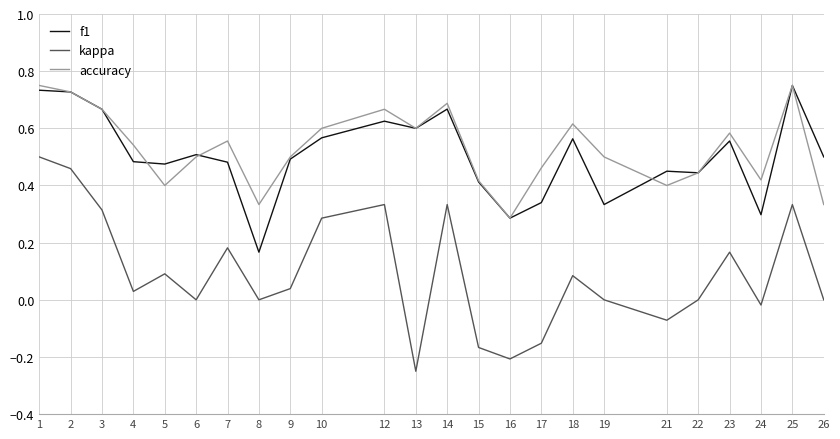

The kappa series shows 0.1 at 5. True or false?

True